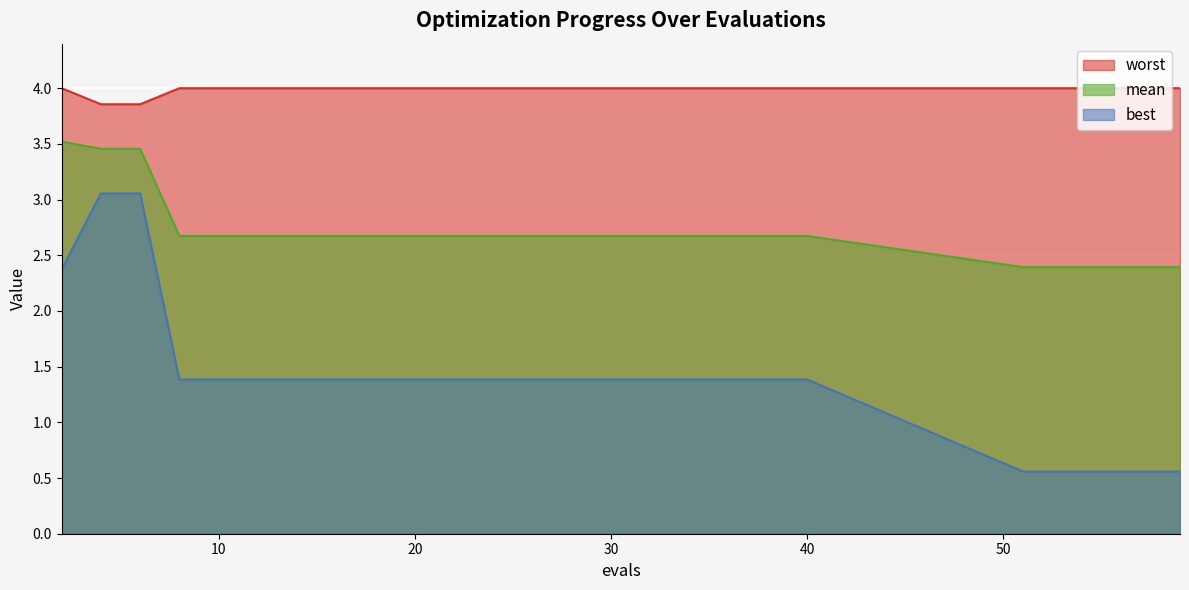

Which series has the largest total across all categories?

worst